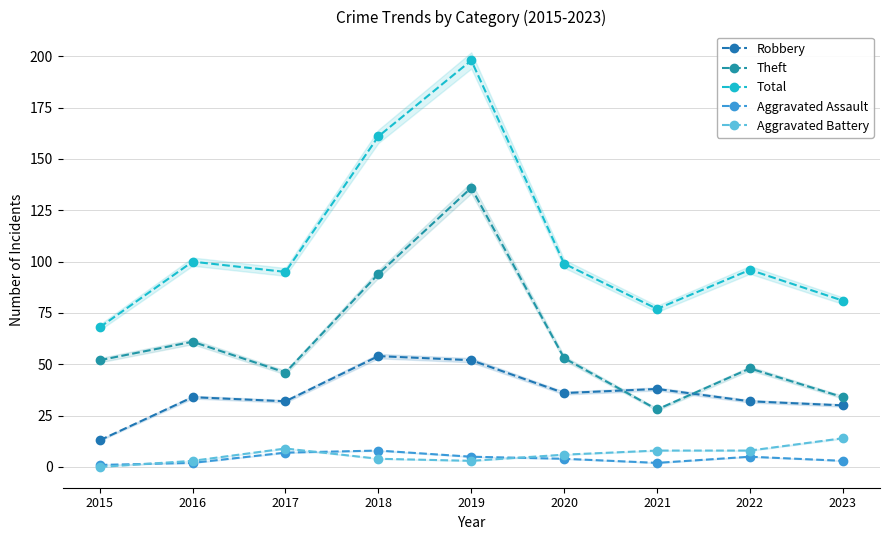

The Aggravated Assault series shows 4 at 2017. True or false?

False